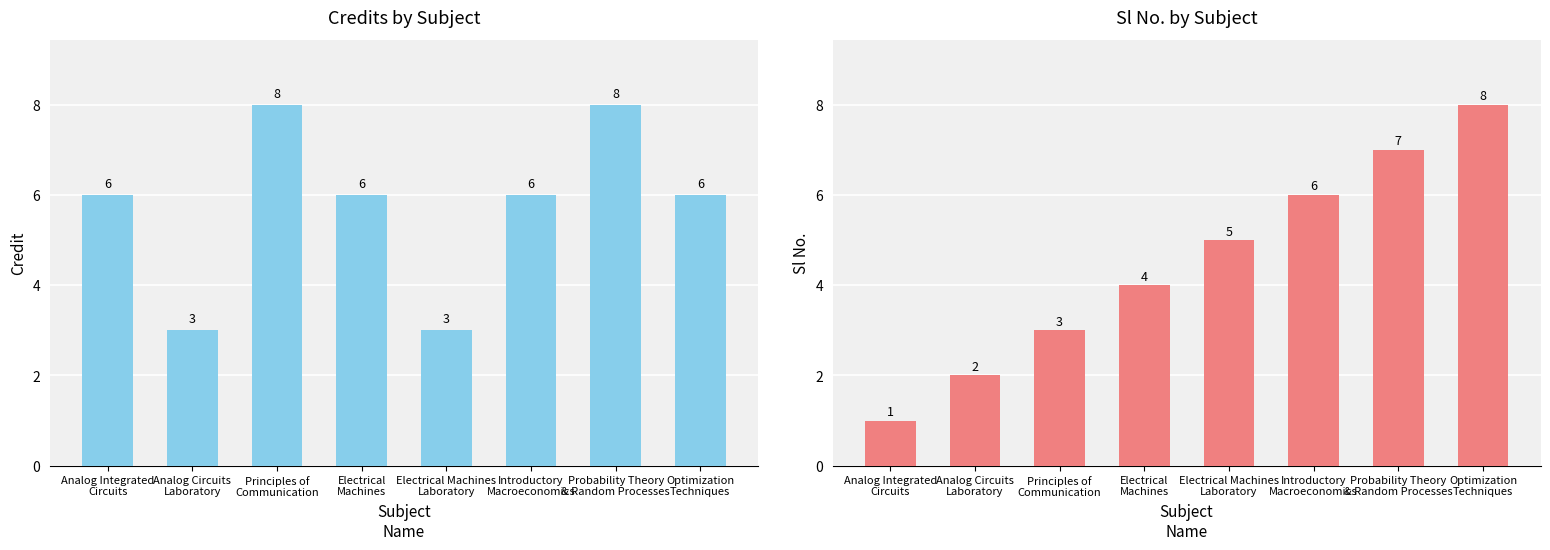

Rank the categories by Credit value from lowest to highest.

Analog Circuits
Laboratory, Electrical Machines
Laboratory, Analog Integrated
Circuits, Electrical
Machines, Introductory
Macroeconomics, Optimization
Techniques, Principles of
Communication, Probability Theory
& Random Processes